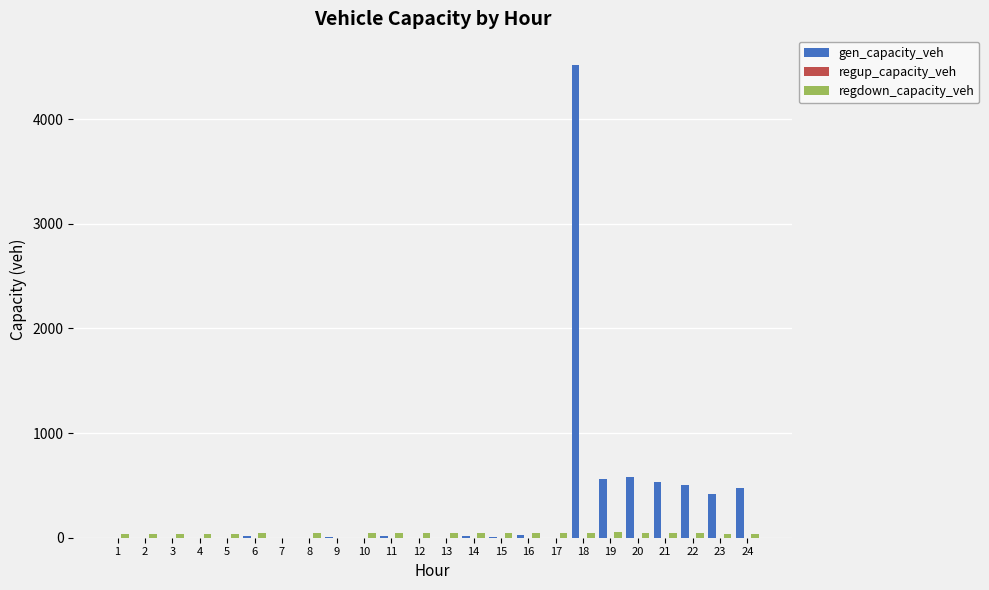

At which category is the sum across all series the highest?

18